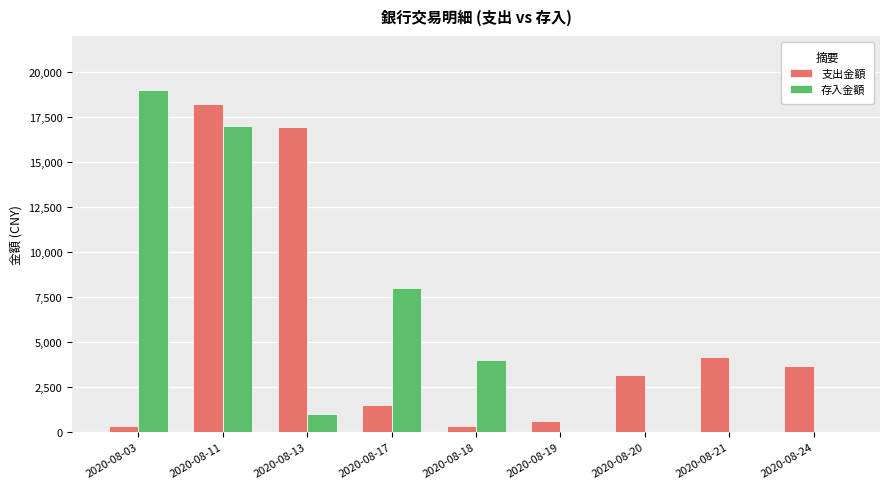

At which label does 支出金額 first exceed 3168?

2020-08-11